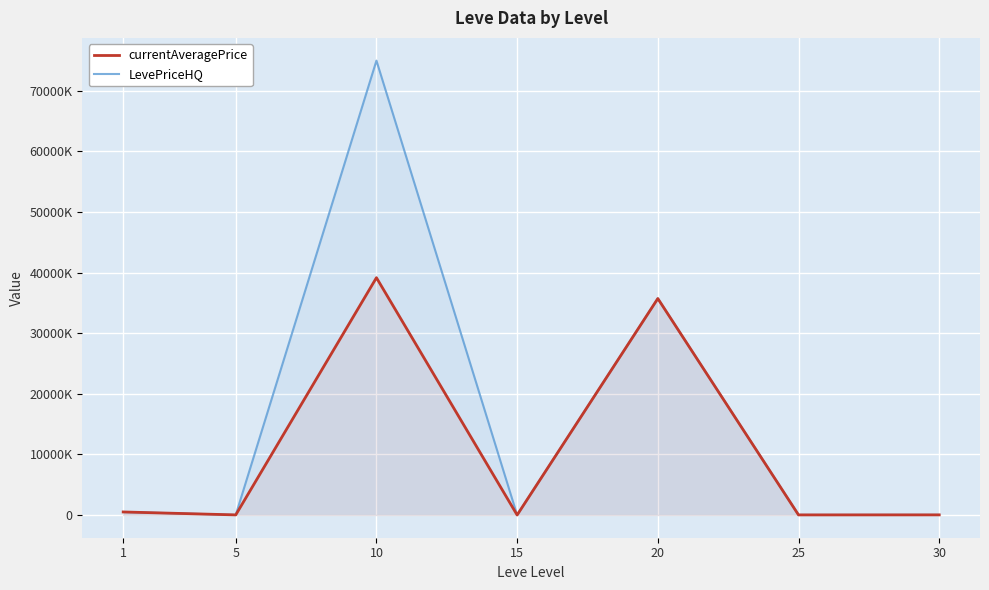

Which label corresponds to the largest value in the chart?

10